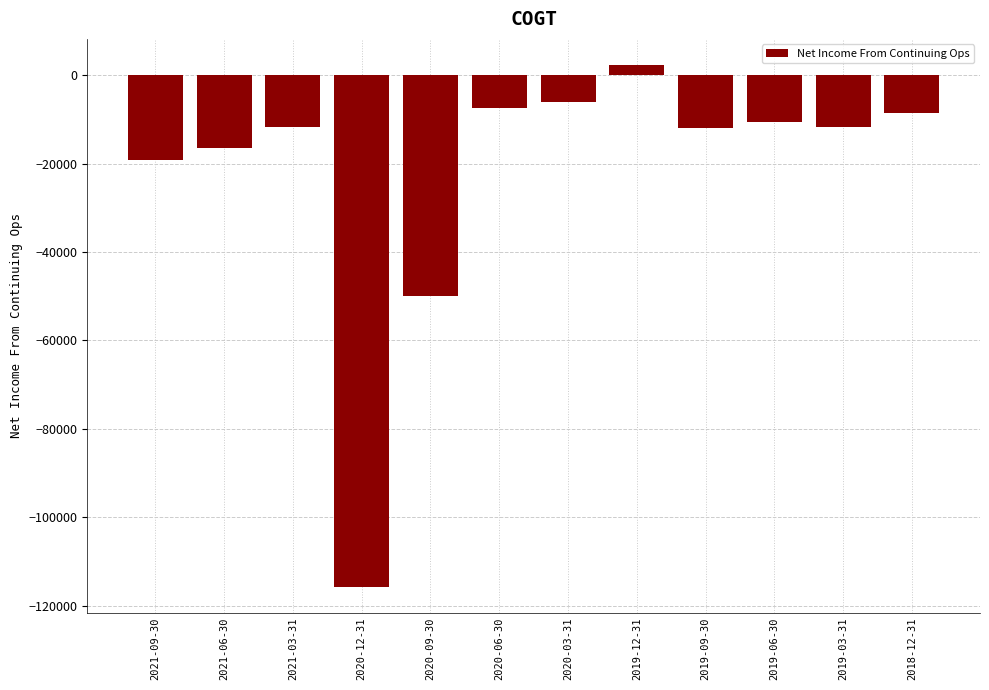

What is the label of the 2nd bar from the left?

2021-06-30